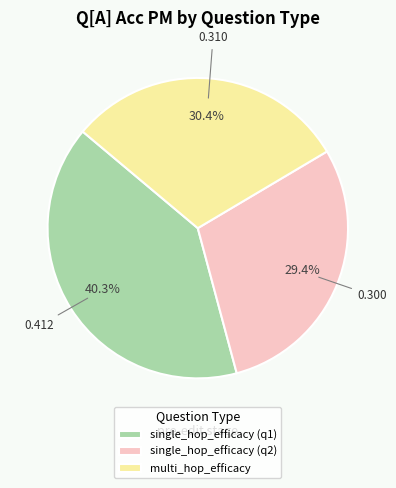

Combined, do single_hop_efficacy (q2) and multi_hop_efficacy account for over 50%?

Yes